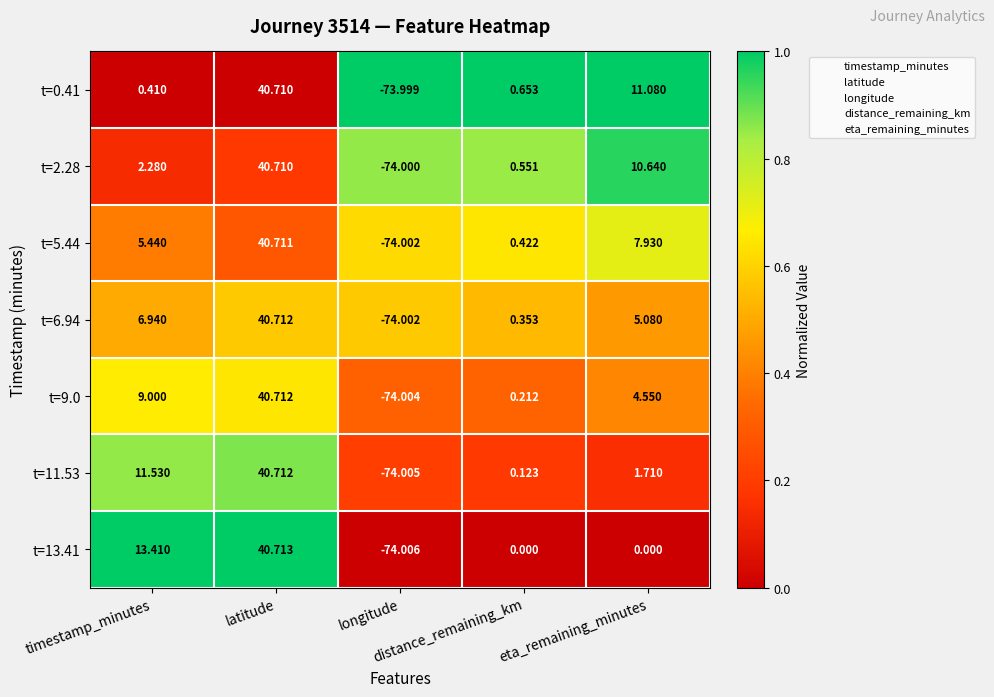

Which series changed the most between distance_remaining_km and eta_remaining_minutes?

t=0.41